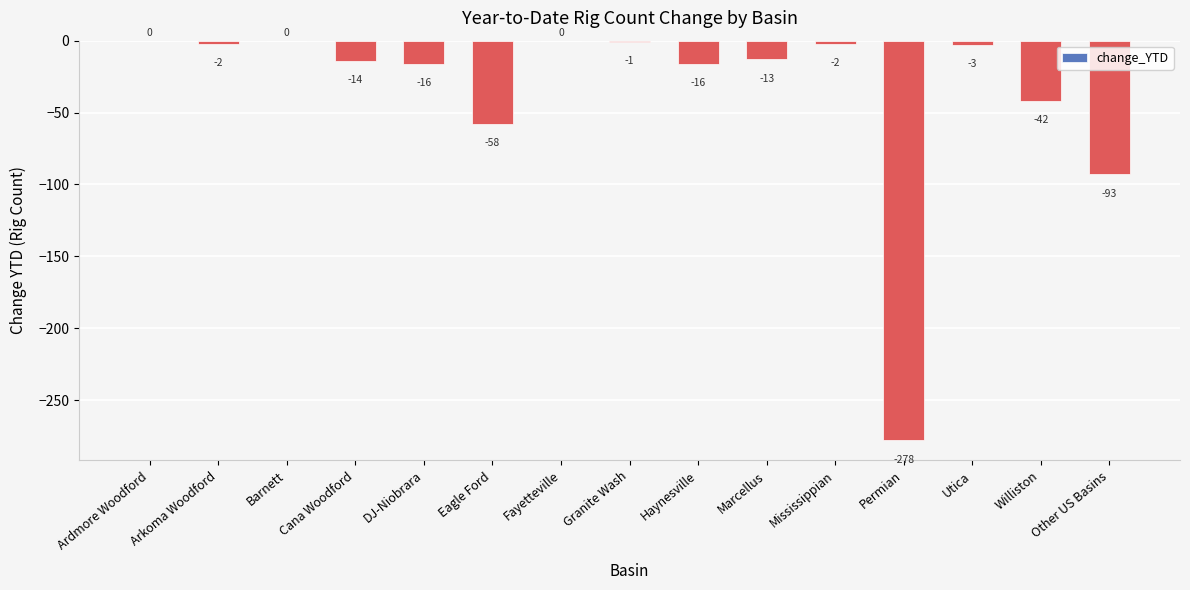

Is it true that the value at Williston is -42?

True